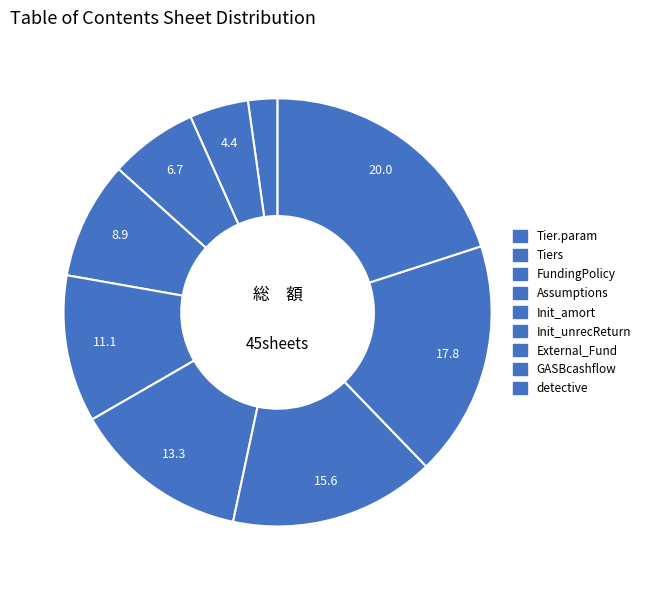

How many segments does this pie chart have?

9